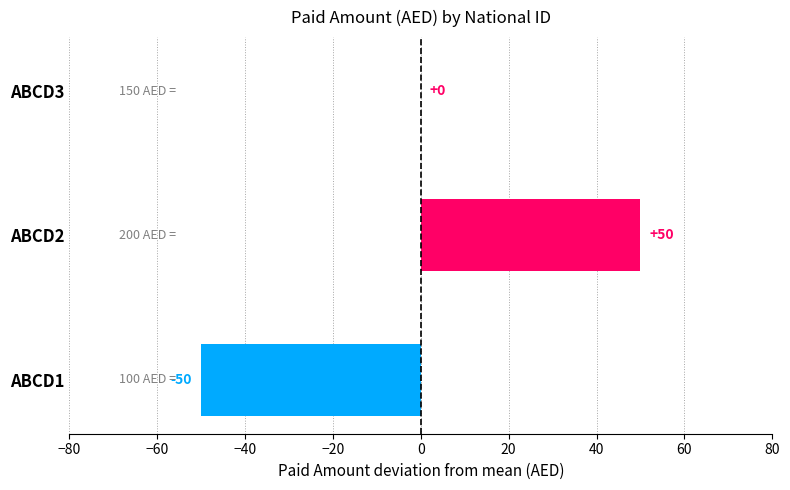

Between ABCD1 and ABCD2, which is larger?

ABCD2